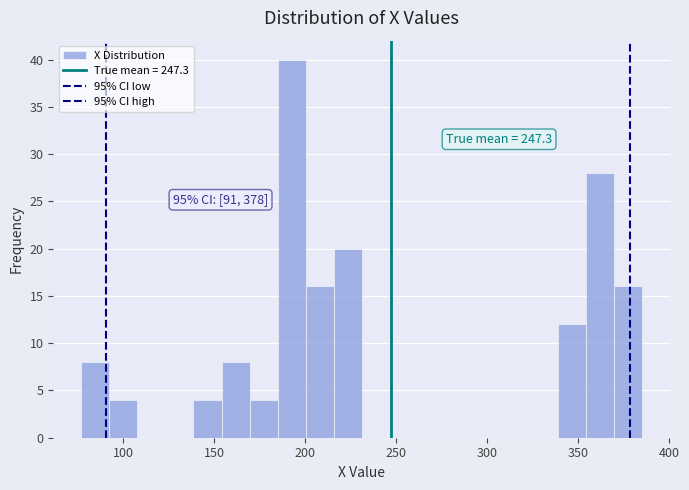

Around what value on the x-axis is the tallest bar? Give the approximate position of its centre, as read against the axis.

195